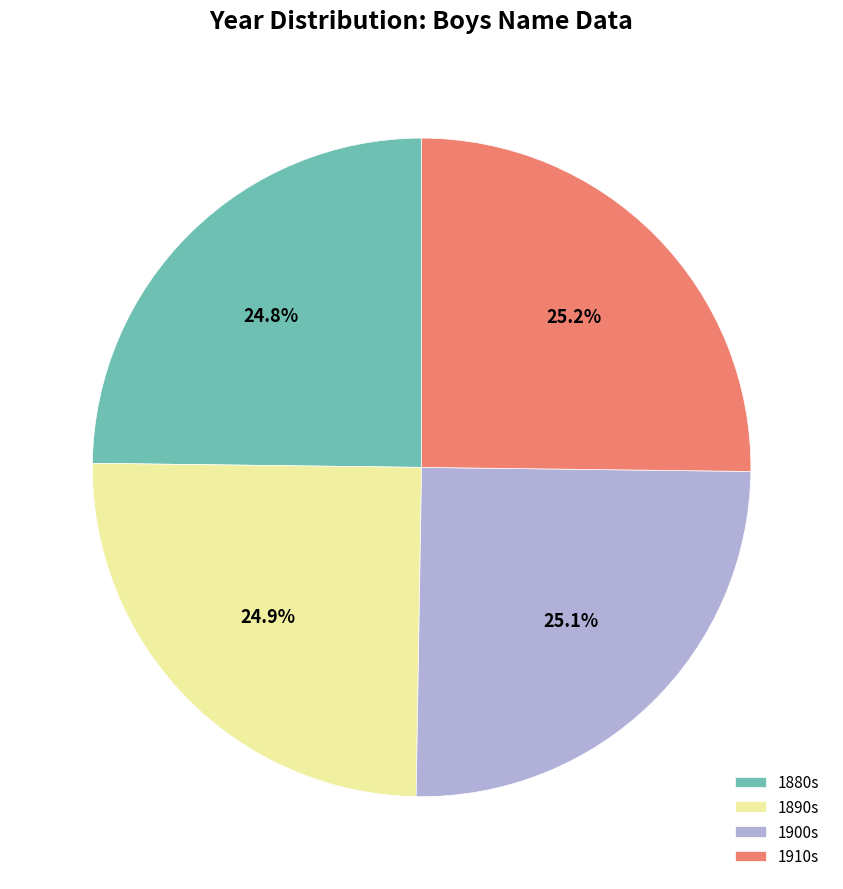

How much of the chart is everything except 1880s?

75.2%